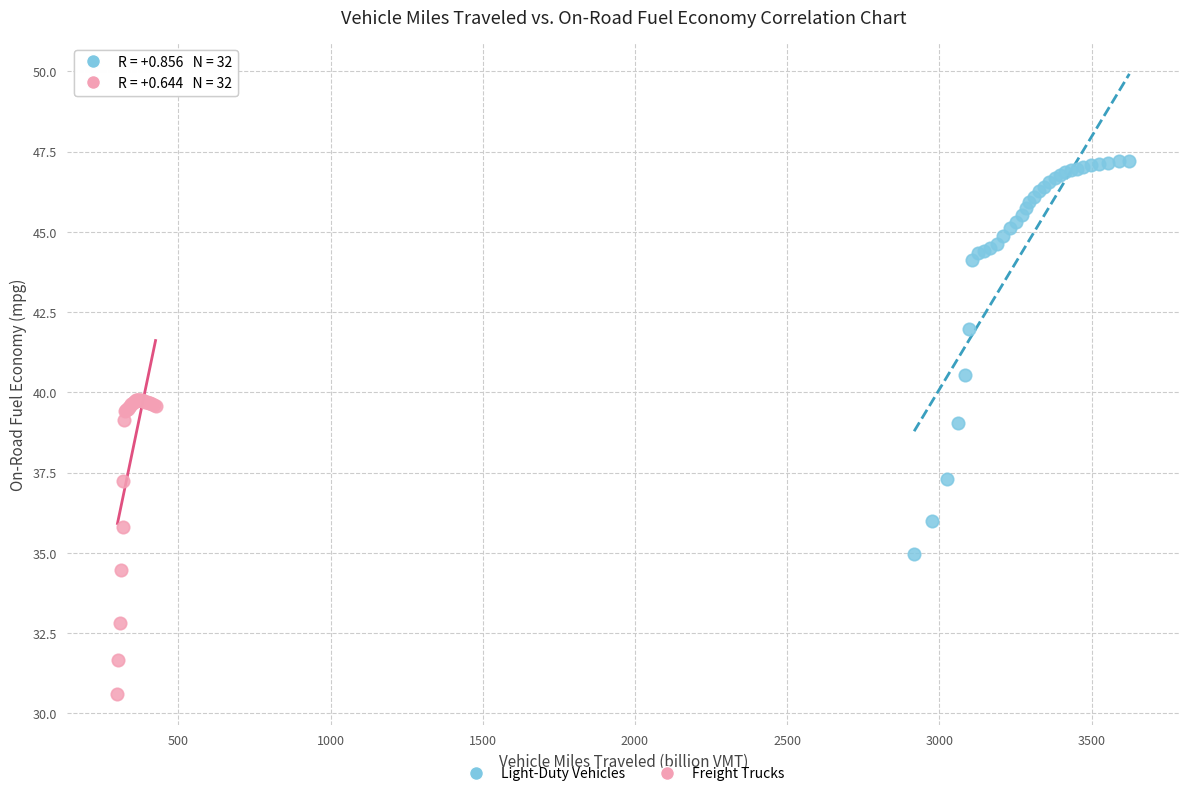

Which series reaches the minimum Y coordinate?

Freight Trucks